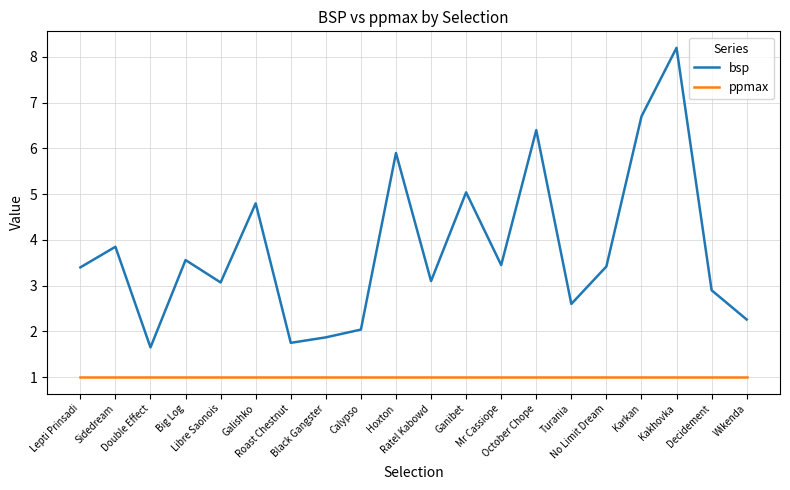

What is the difference between the highest and lowest values at Ganibet?

4.0